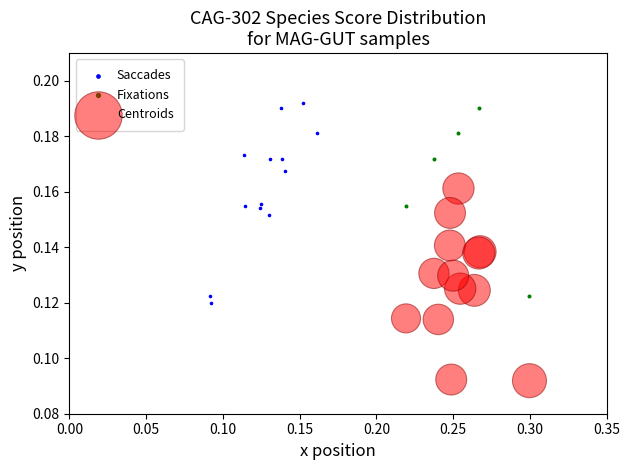

Which series contains the lowest Y value?

Centroids